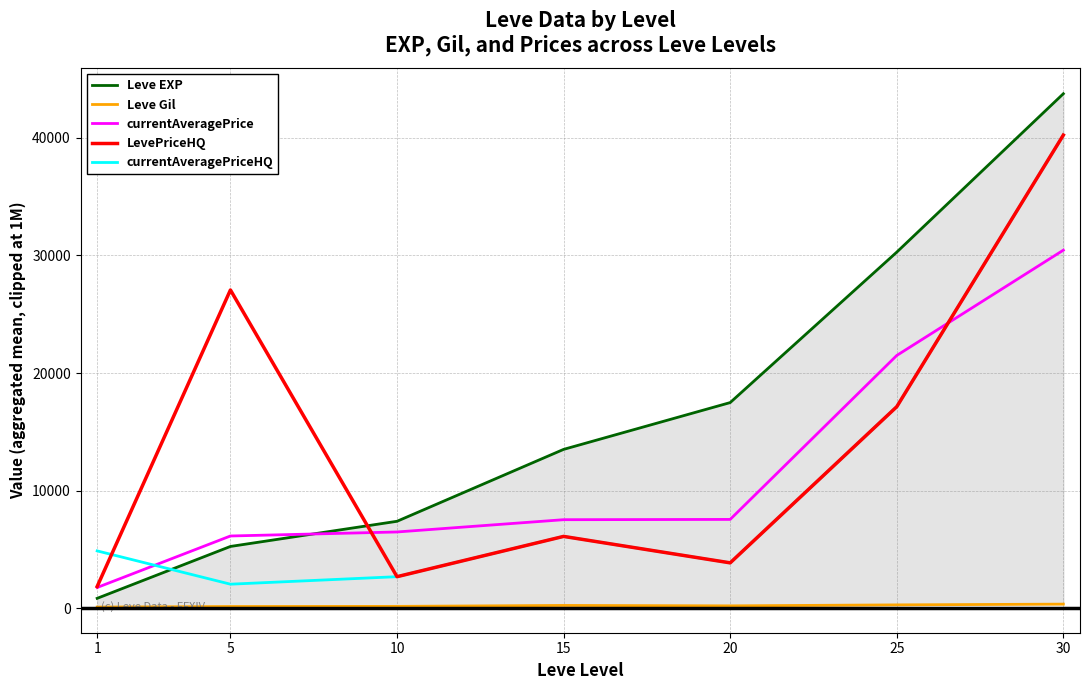

What is the highest value of the currentAveragePriceHQ series?

40216.5